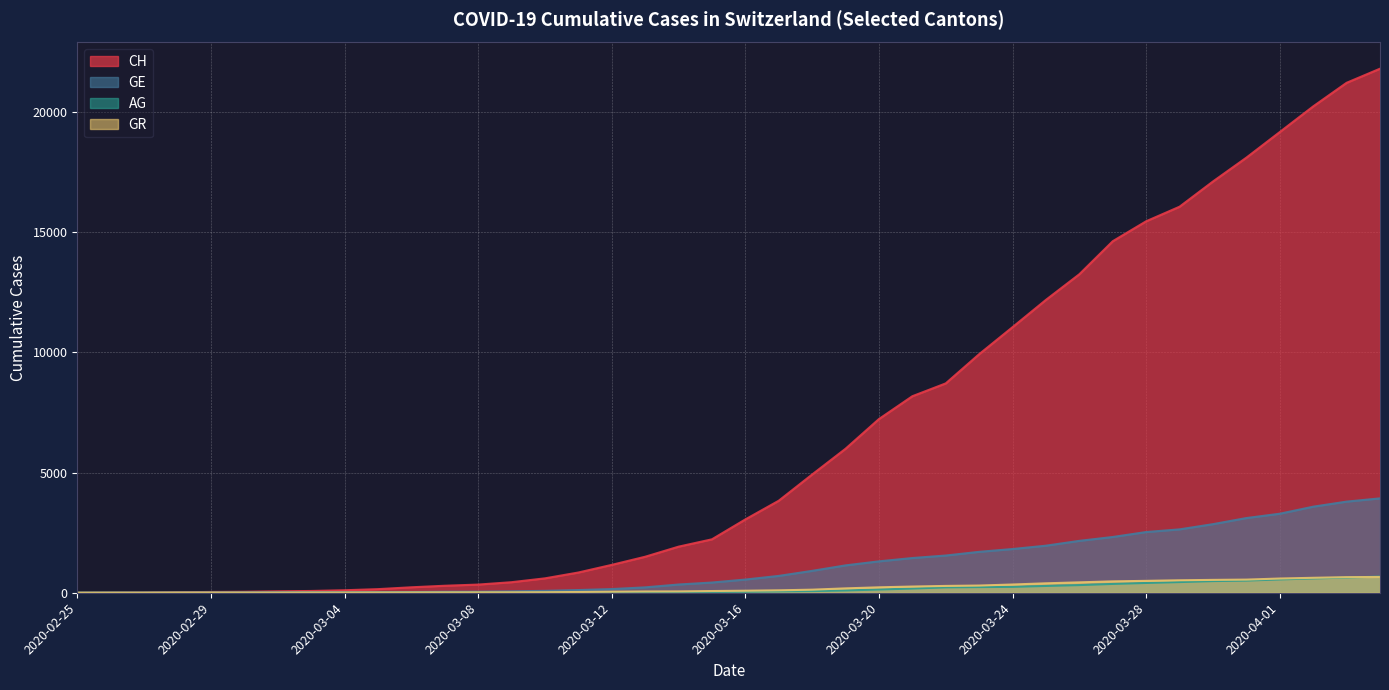

What position from the left is 2020-03-07?

12